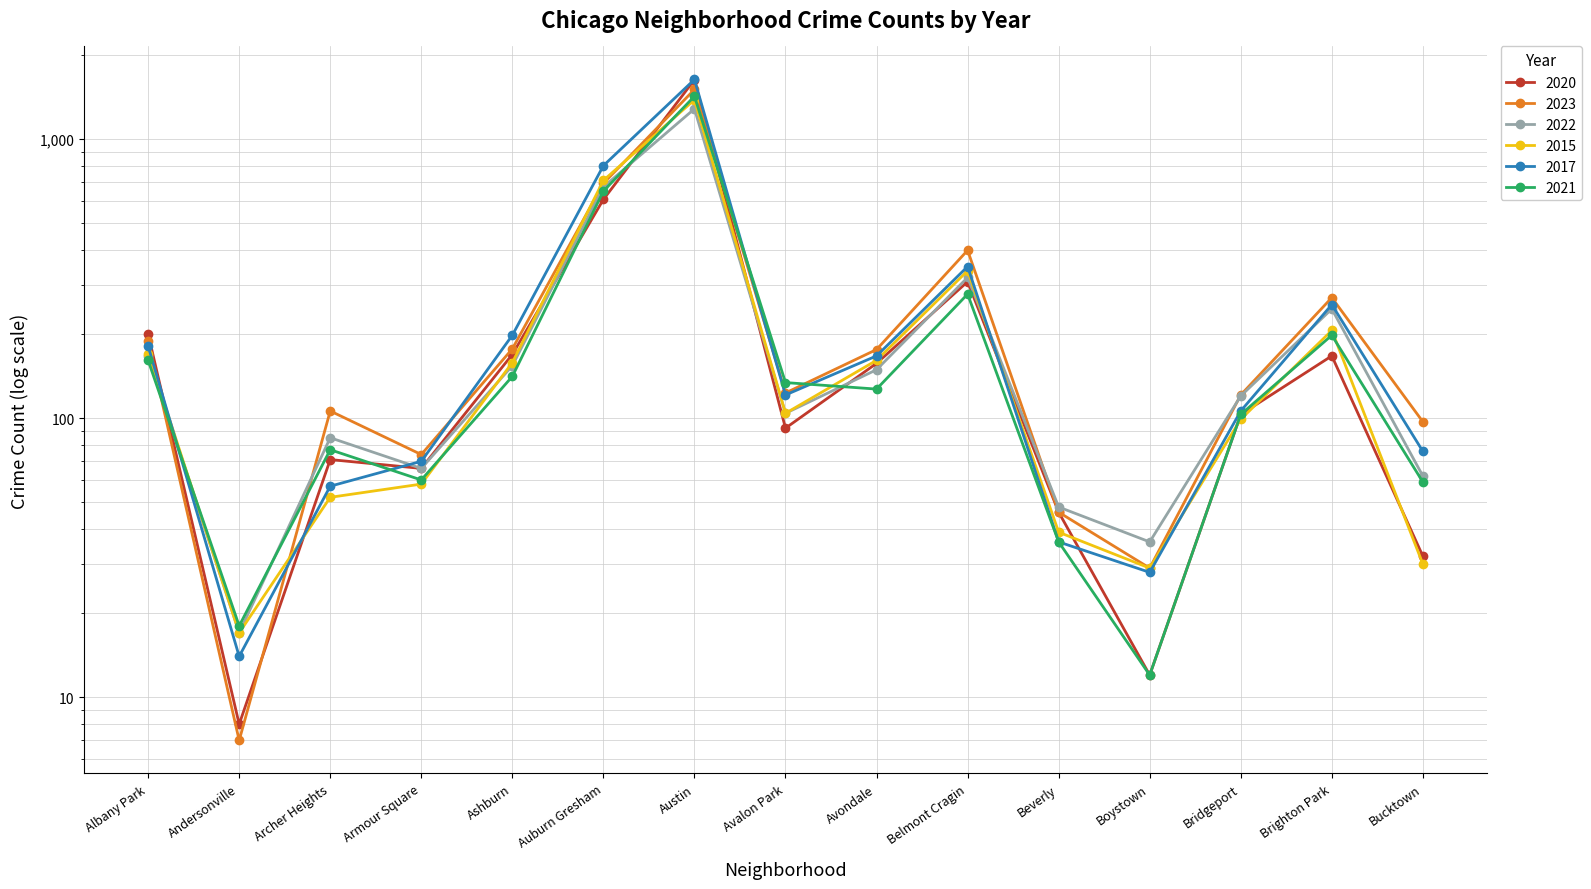

The value of 2017 at Belmont Cragin is 349. True or false?

True